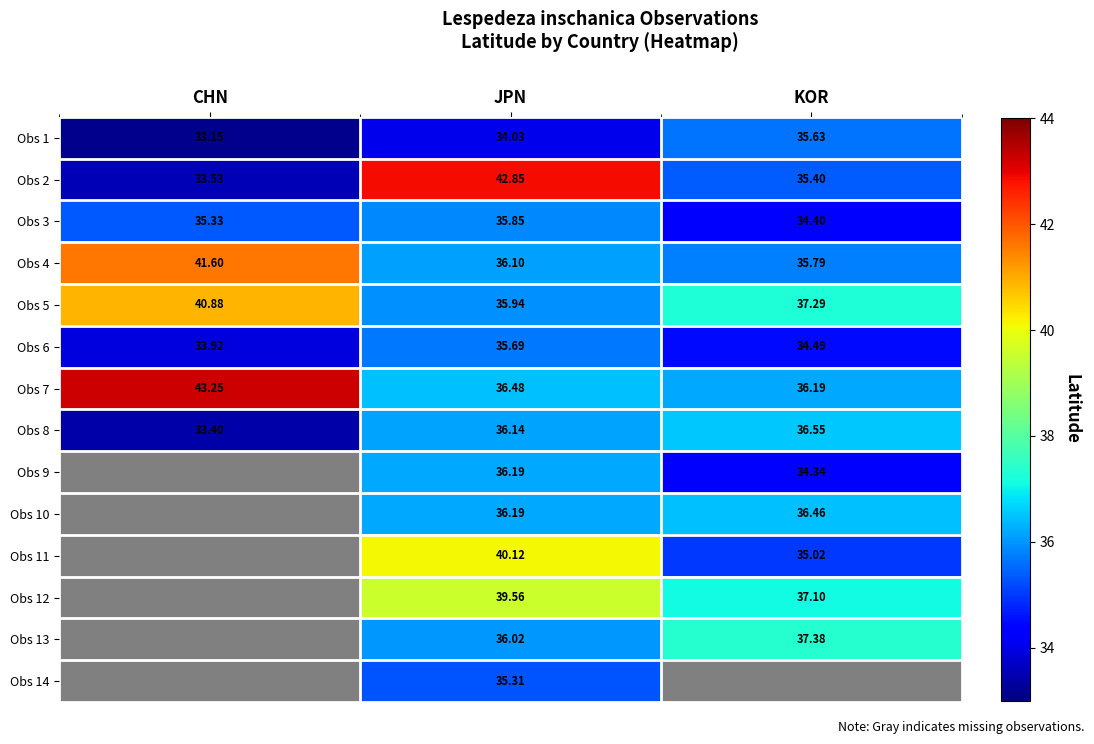

The value of Obs 12 at JPN is 56.9. True or false?

False